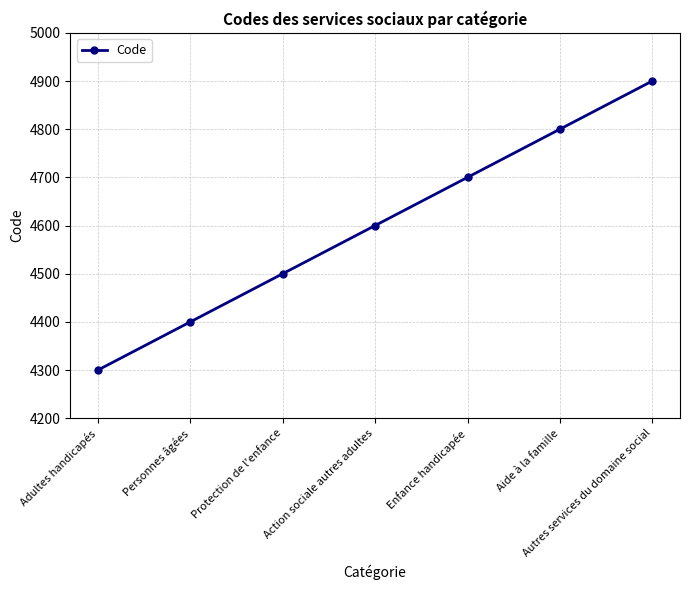

What value does the data have at Adultes handicapés, to the nearest 100?

4300